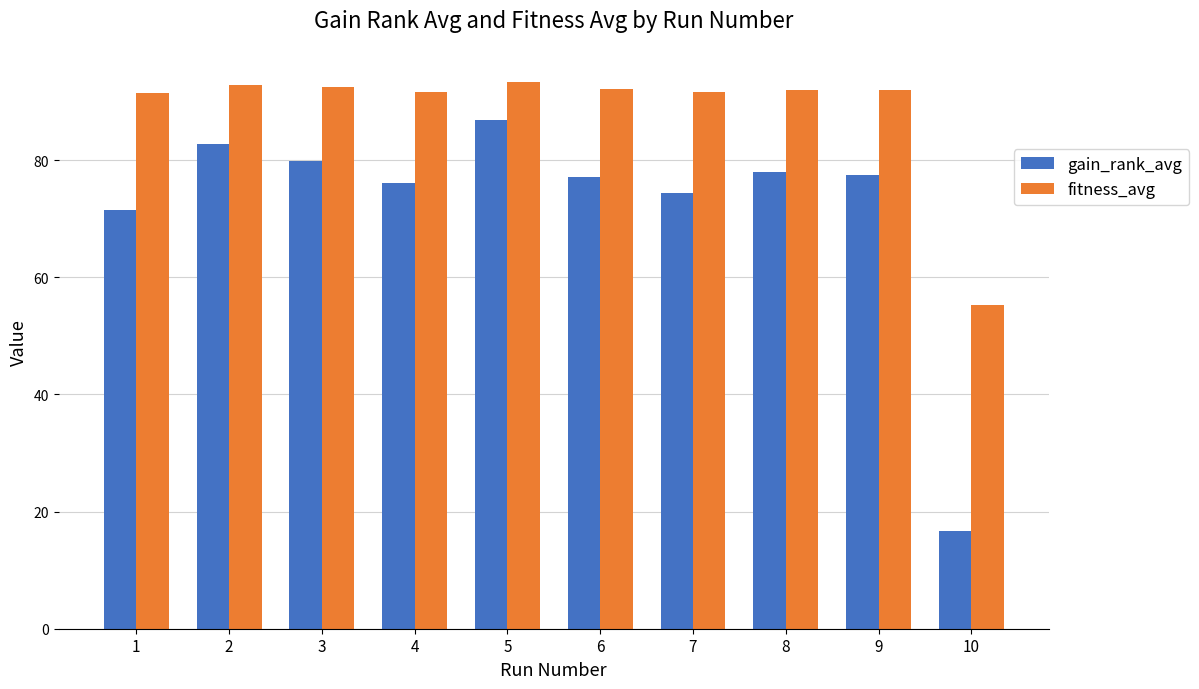

What is the minimum value shown in the chart?

16.6